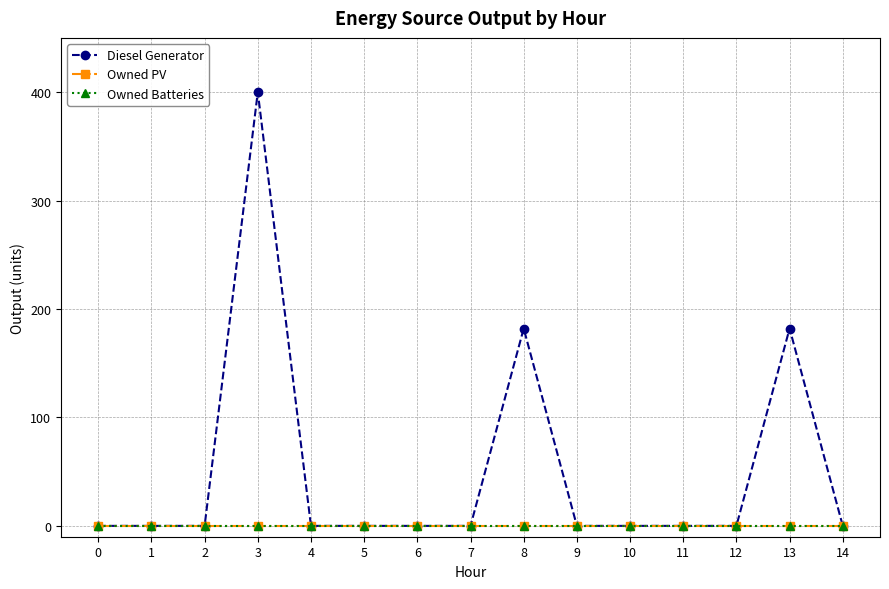

Does the chart have visible grid lines?

Yes